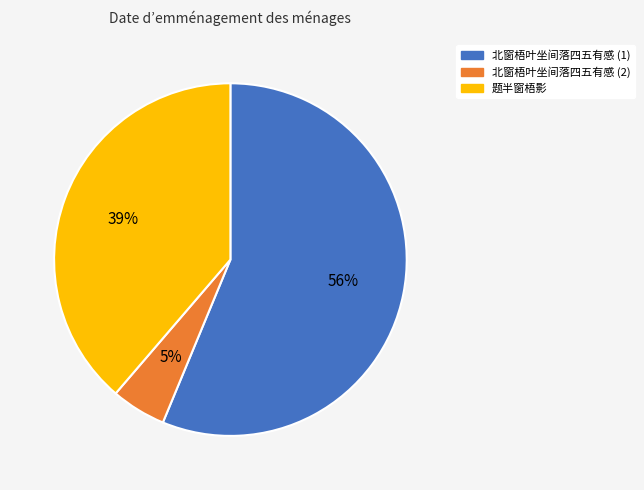

To the nearest percent, what is the difference between the largest and smallest slice percentages?

51%